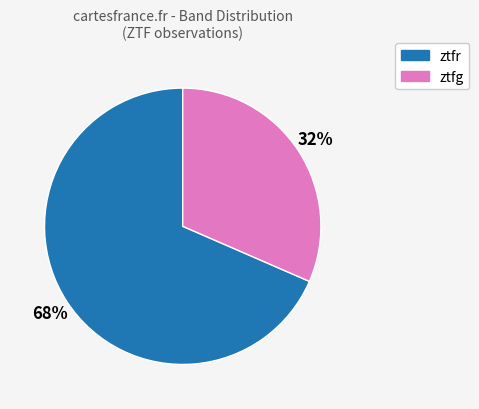

Which has a higher value, ztfr or ztfg?

ztfr